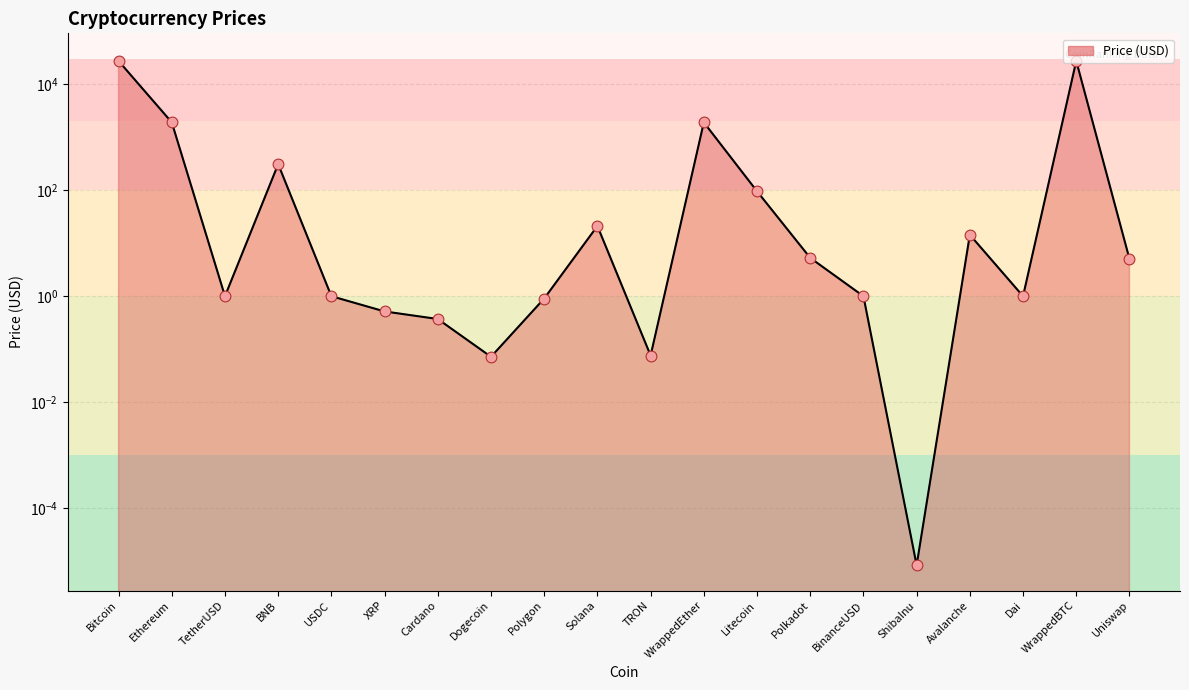

What is the change in value from Polkadot to Uniswap?

-0.2